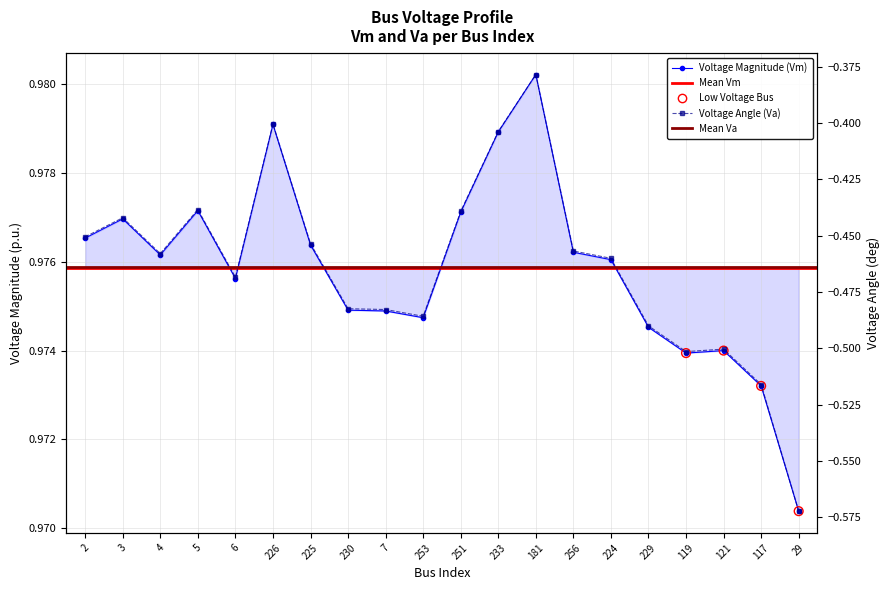

At which category is the sum across all series the highest?

181